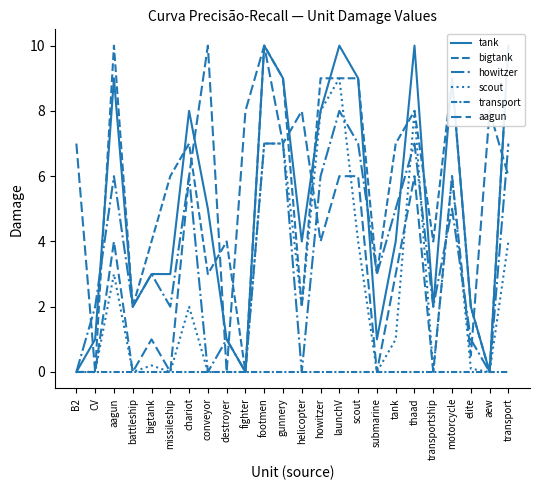

True or false: transport and aagun intersect in this chart.

False